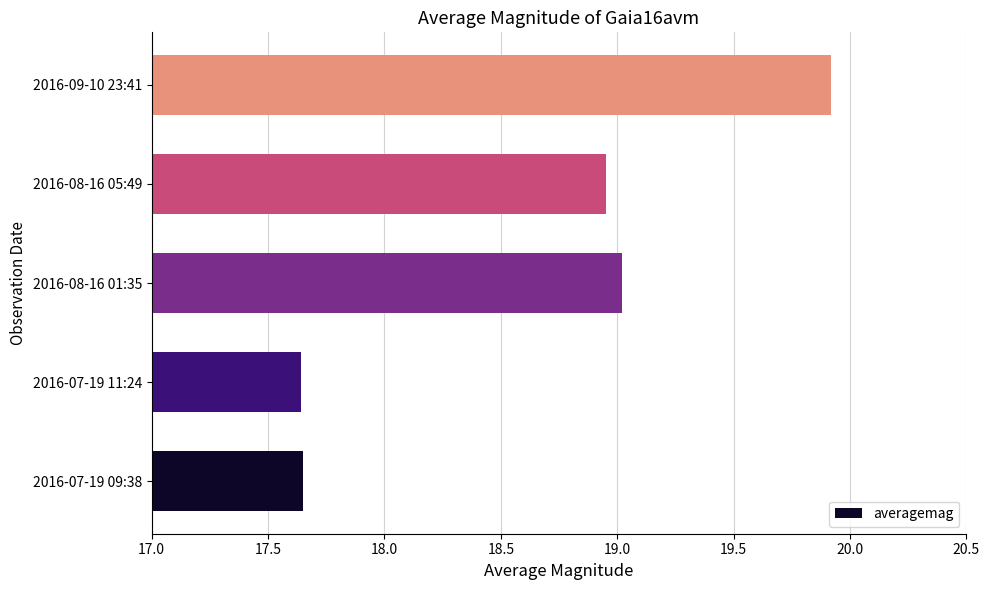

What is the average value?

18.6